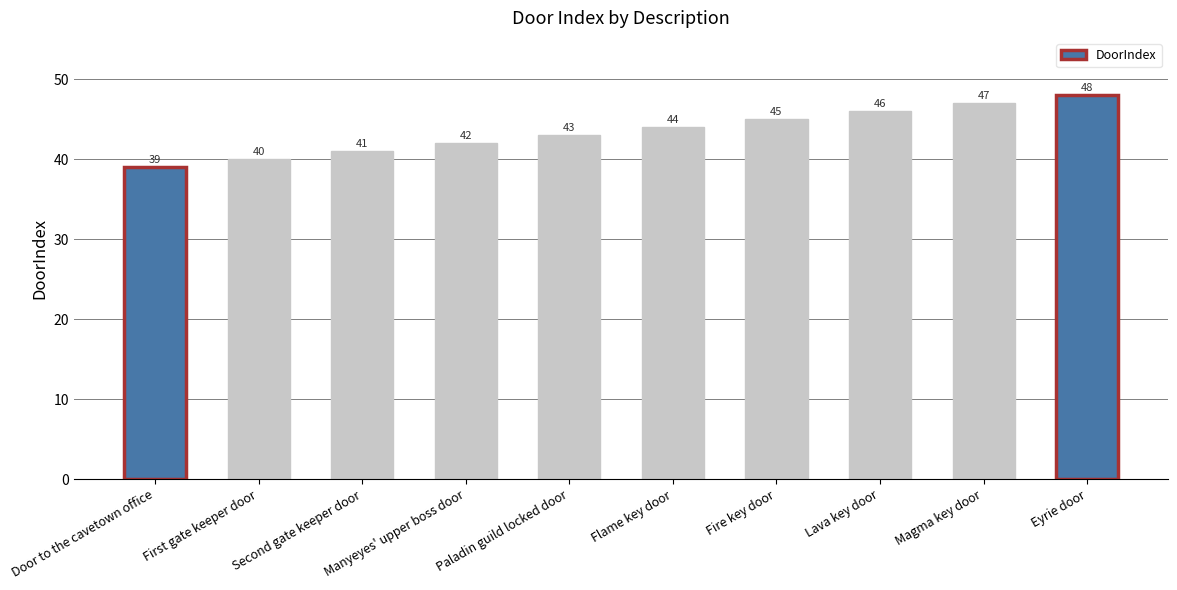

Rank the categories by value from highest to lowest.

Eyrie door, Magma key door, Lava key door, Fire key door, Flame key door, Paladin guild locked door, Manyeyes' upper boss door, Second gate keeper door, First gate keeper door, Door to the cavetown office